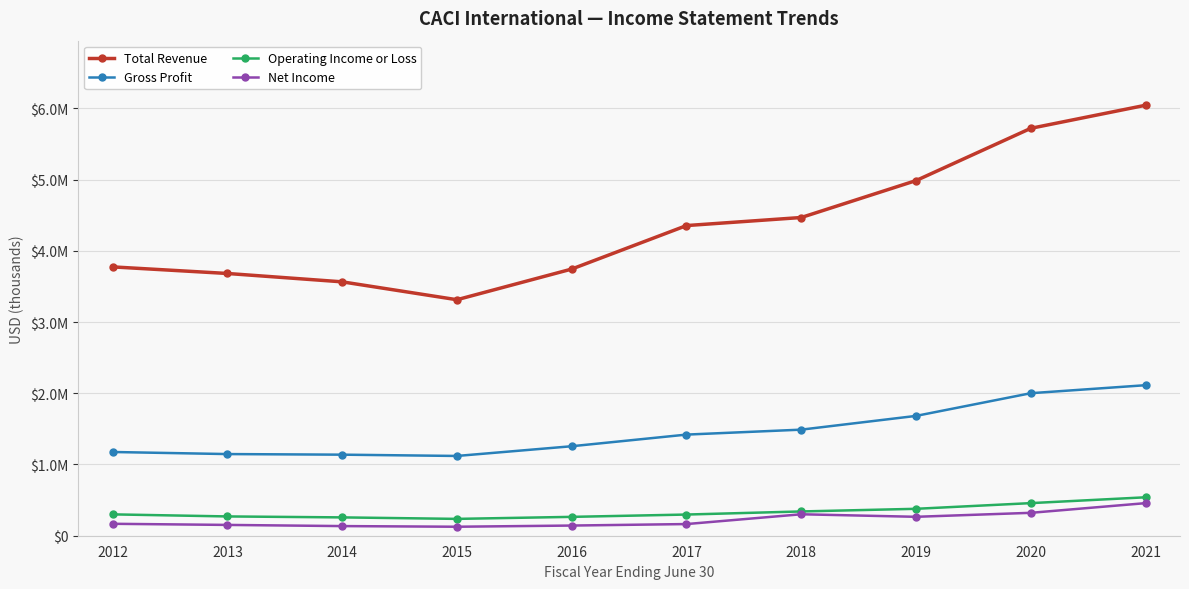

What are all the series names shown in the legend?

Total Revenue, Gross Profit, Operating Income or Loss, Net Income